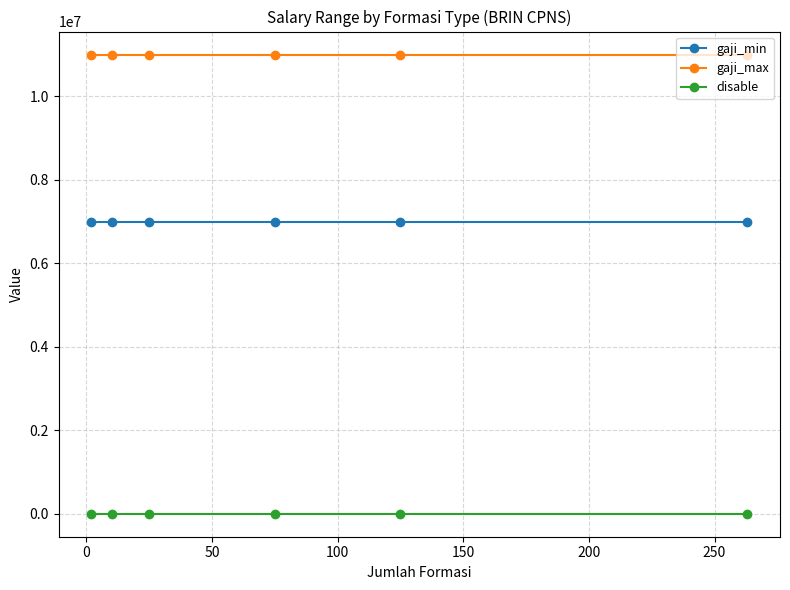

What is the greatest value displayed?

11000000